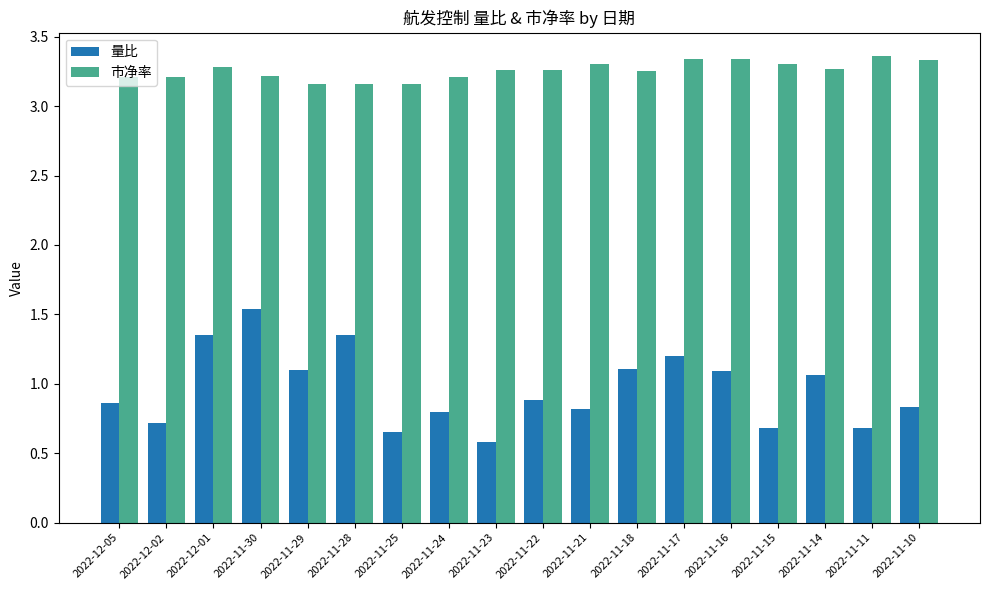

What are all the series names shown in the legend?

量比, 市净率